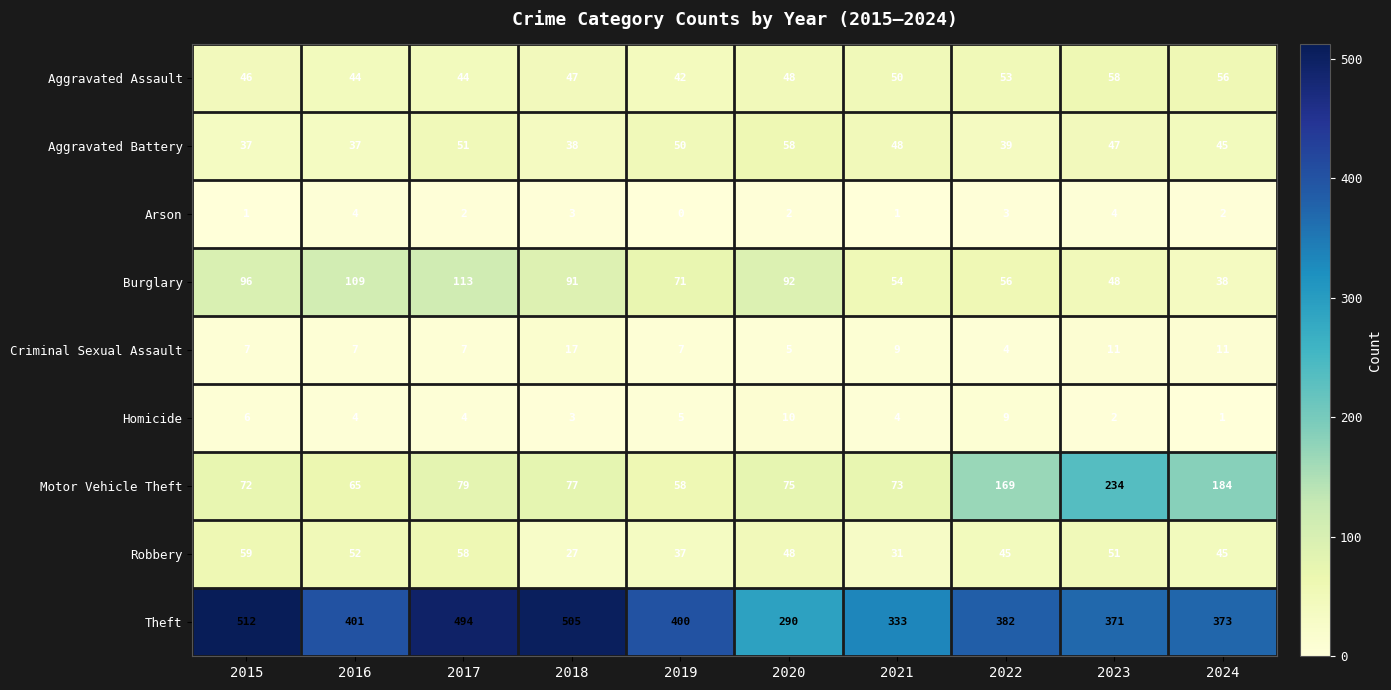

Which series has the widest spread of values?

Theft